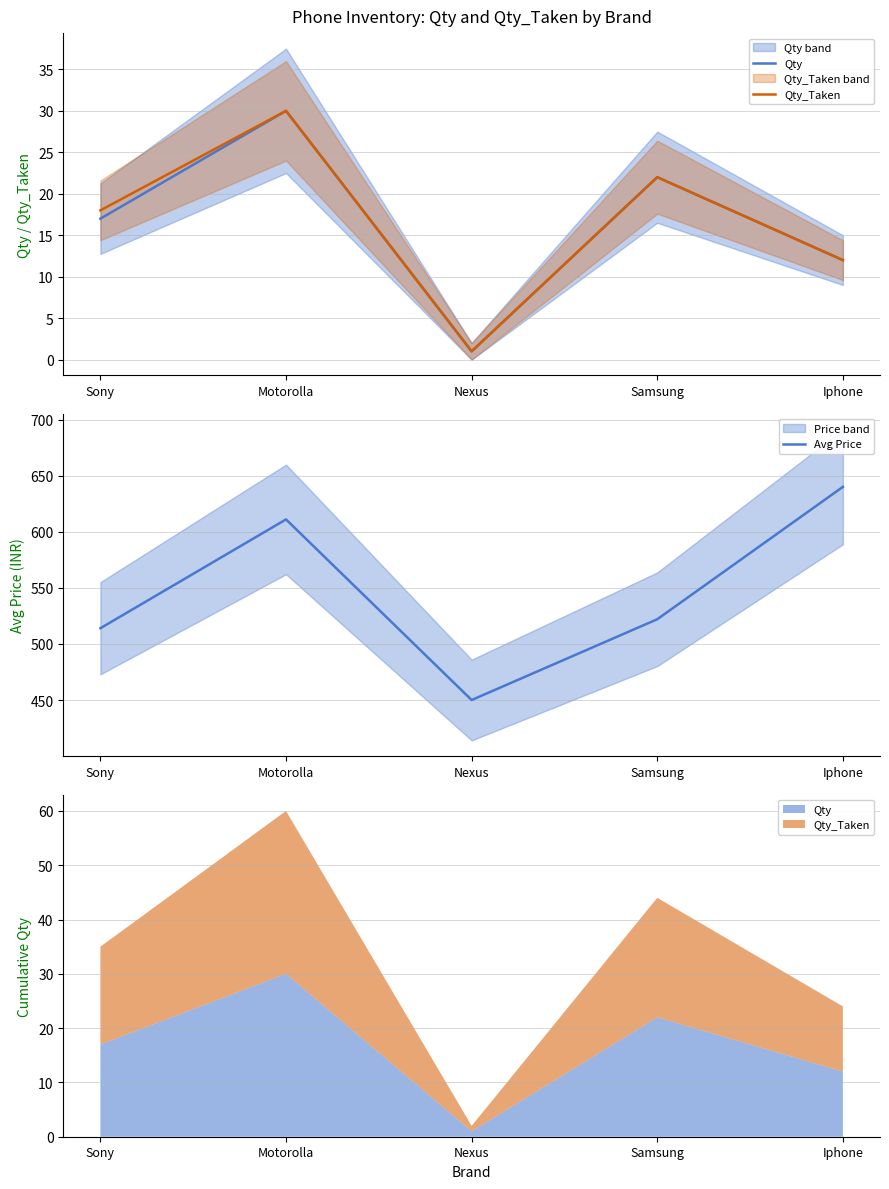

Is it true that Qty equals 22 at Samsung?

True